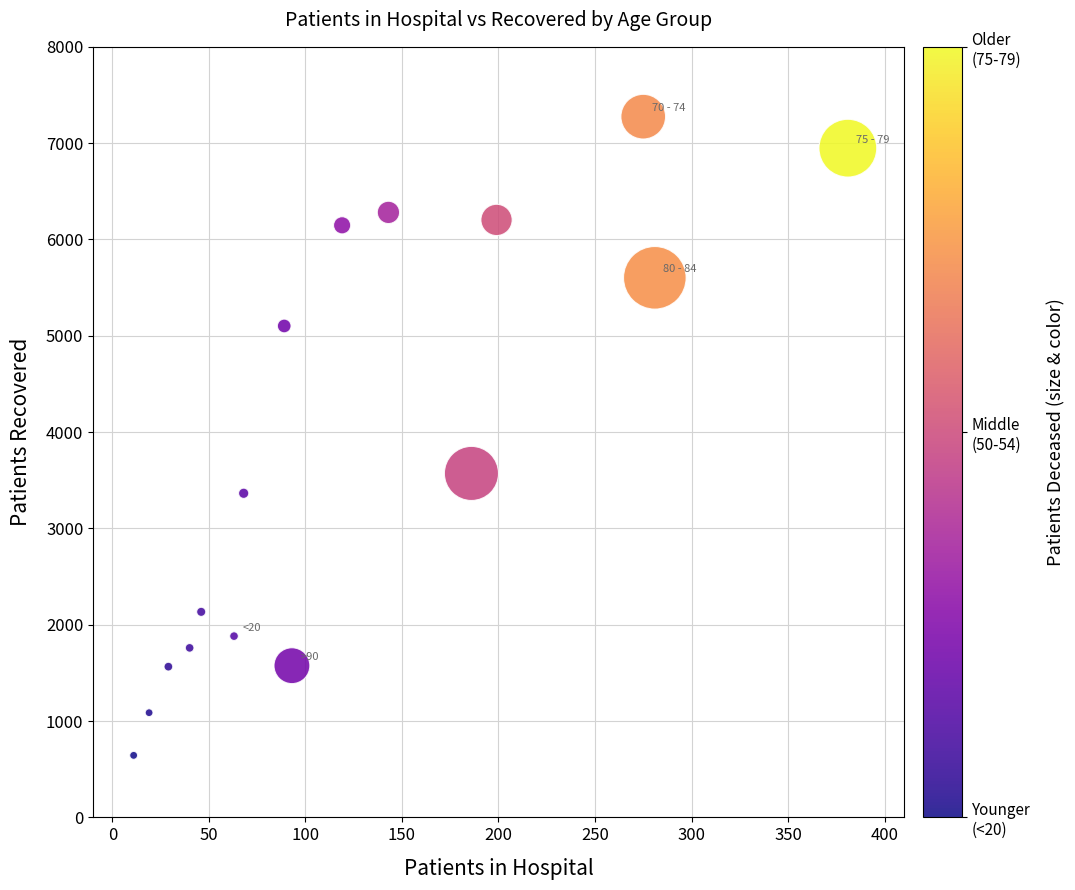

What Y value in the scatter plot is closest to 3959?

3571